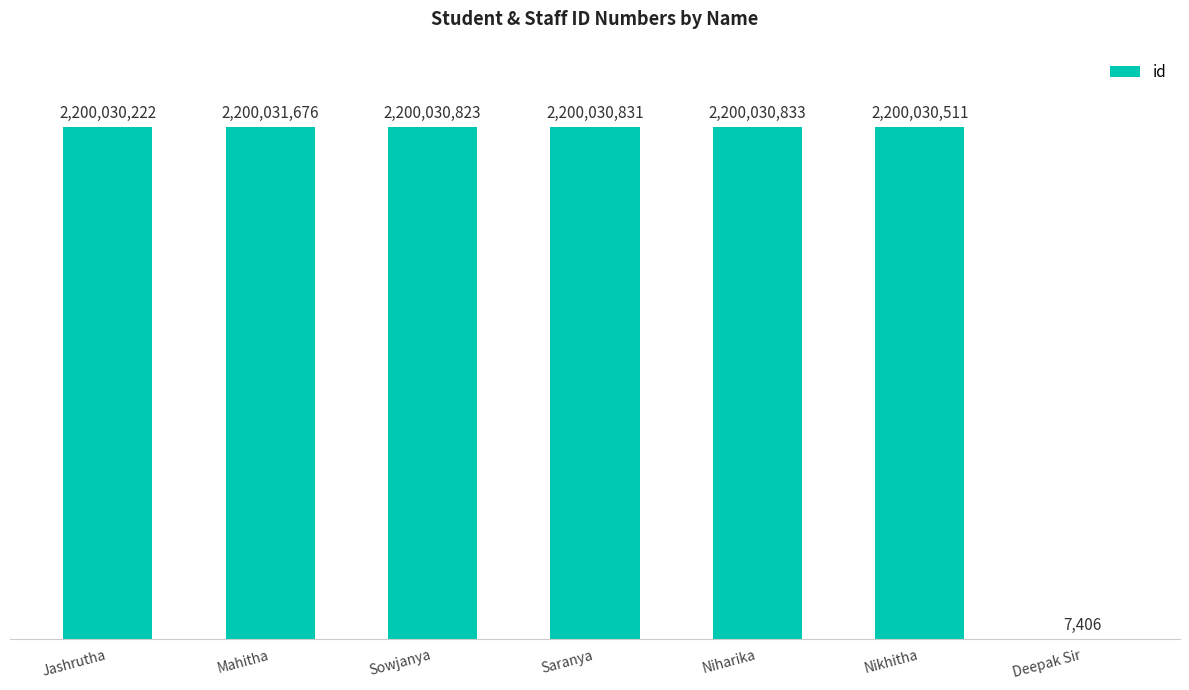

Are the bars horizontal?

No